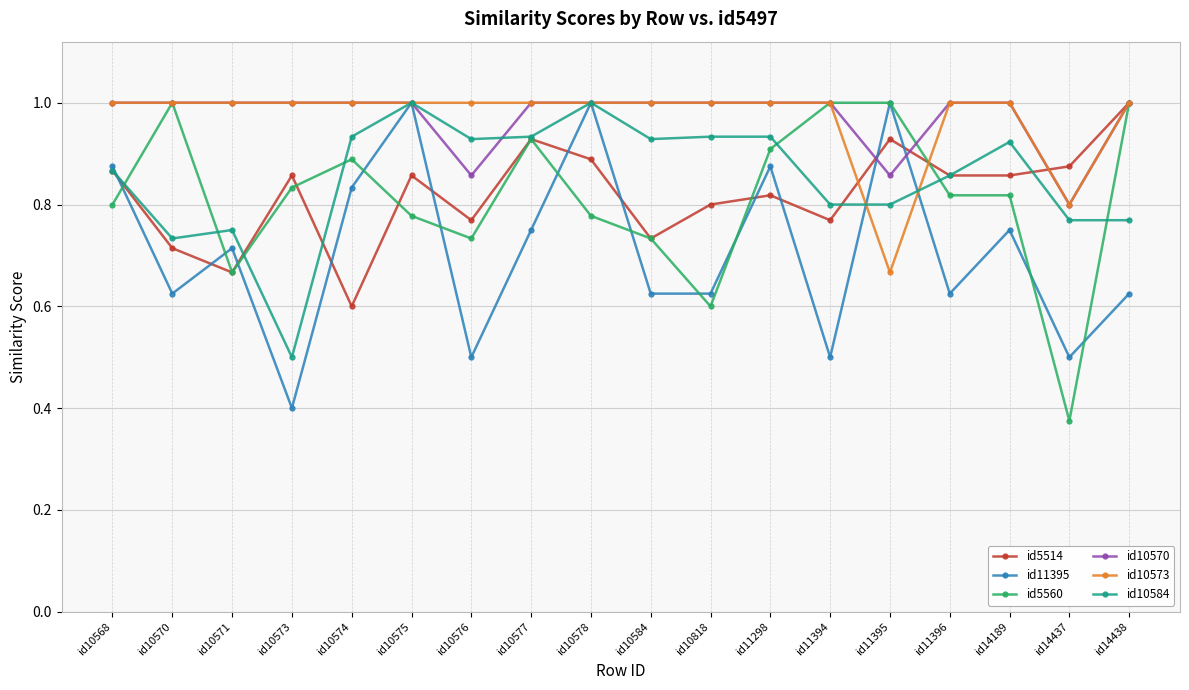

Which category has the lowest value across all series?

id14437